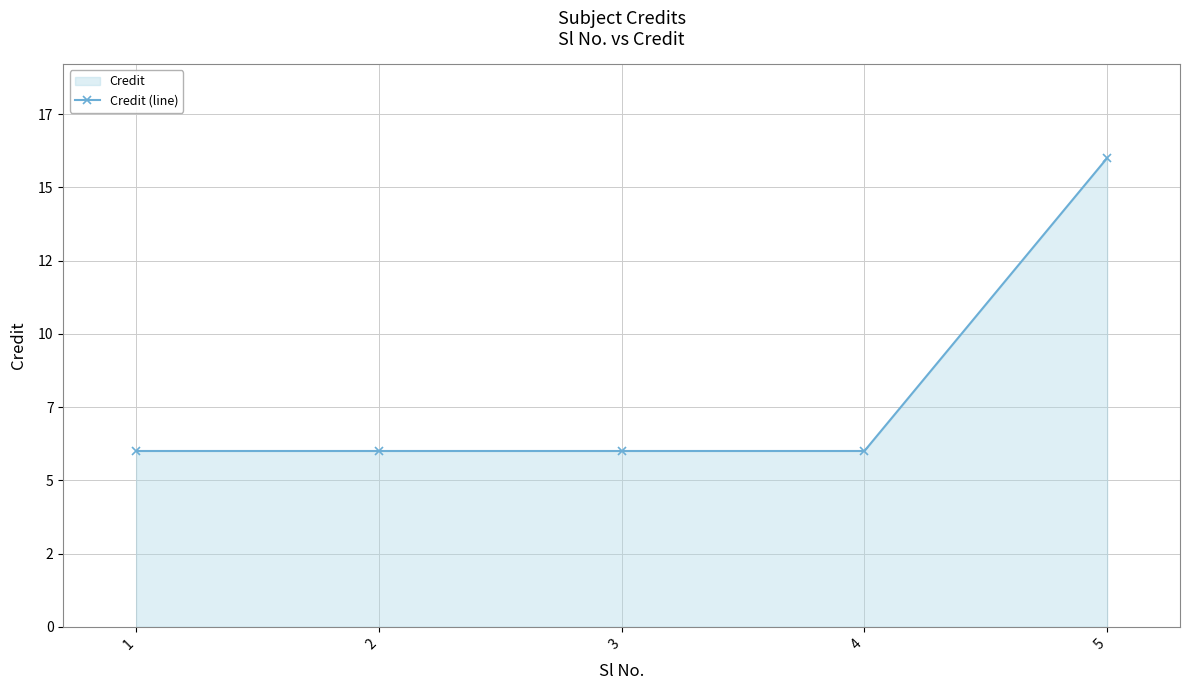

What is the greatest value displayed?

16